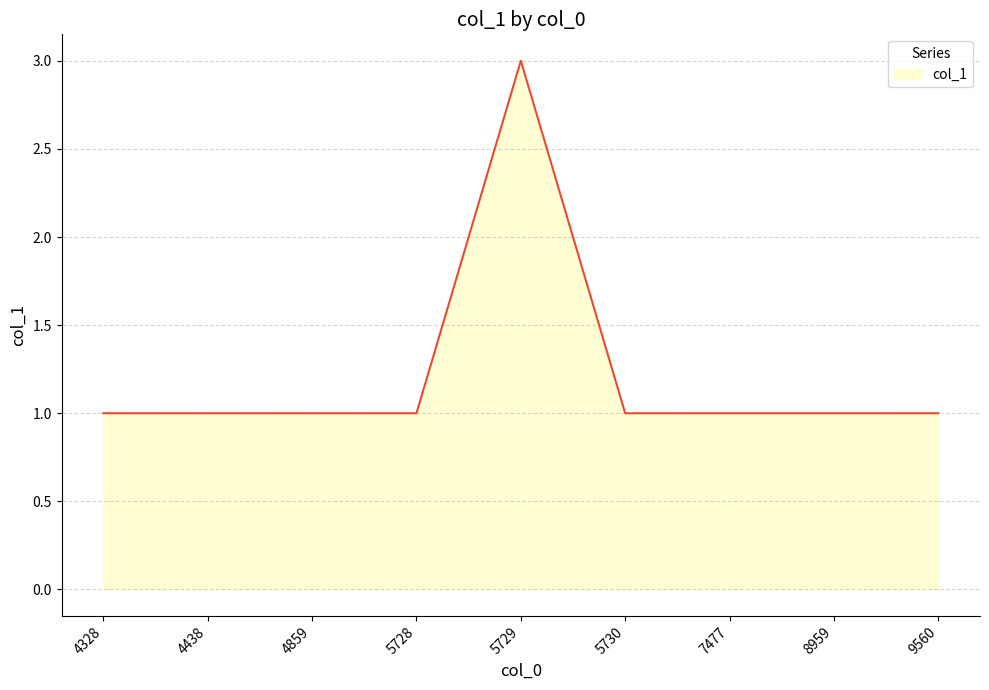

Does the chart display data point markers on the line(s)?

No